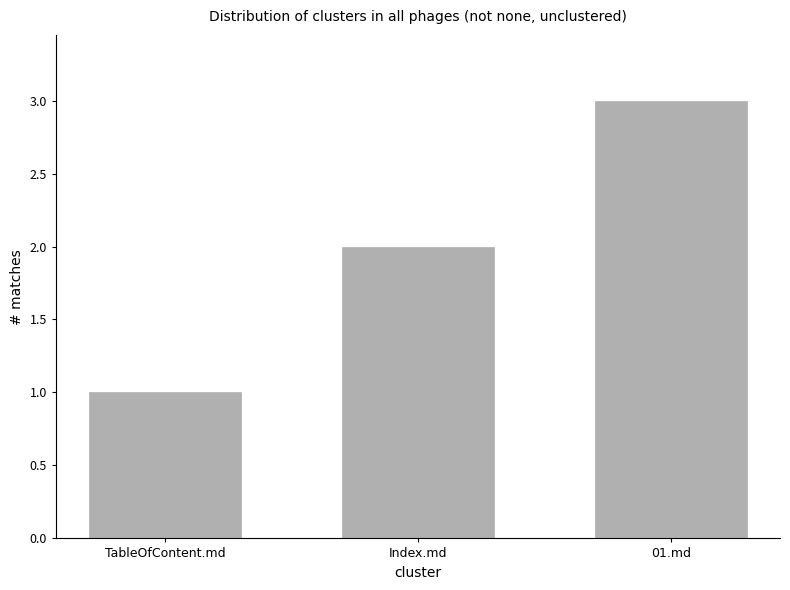

The chart shows a value of 1 at Index.md. True or false?

False